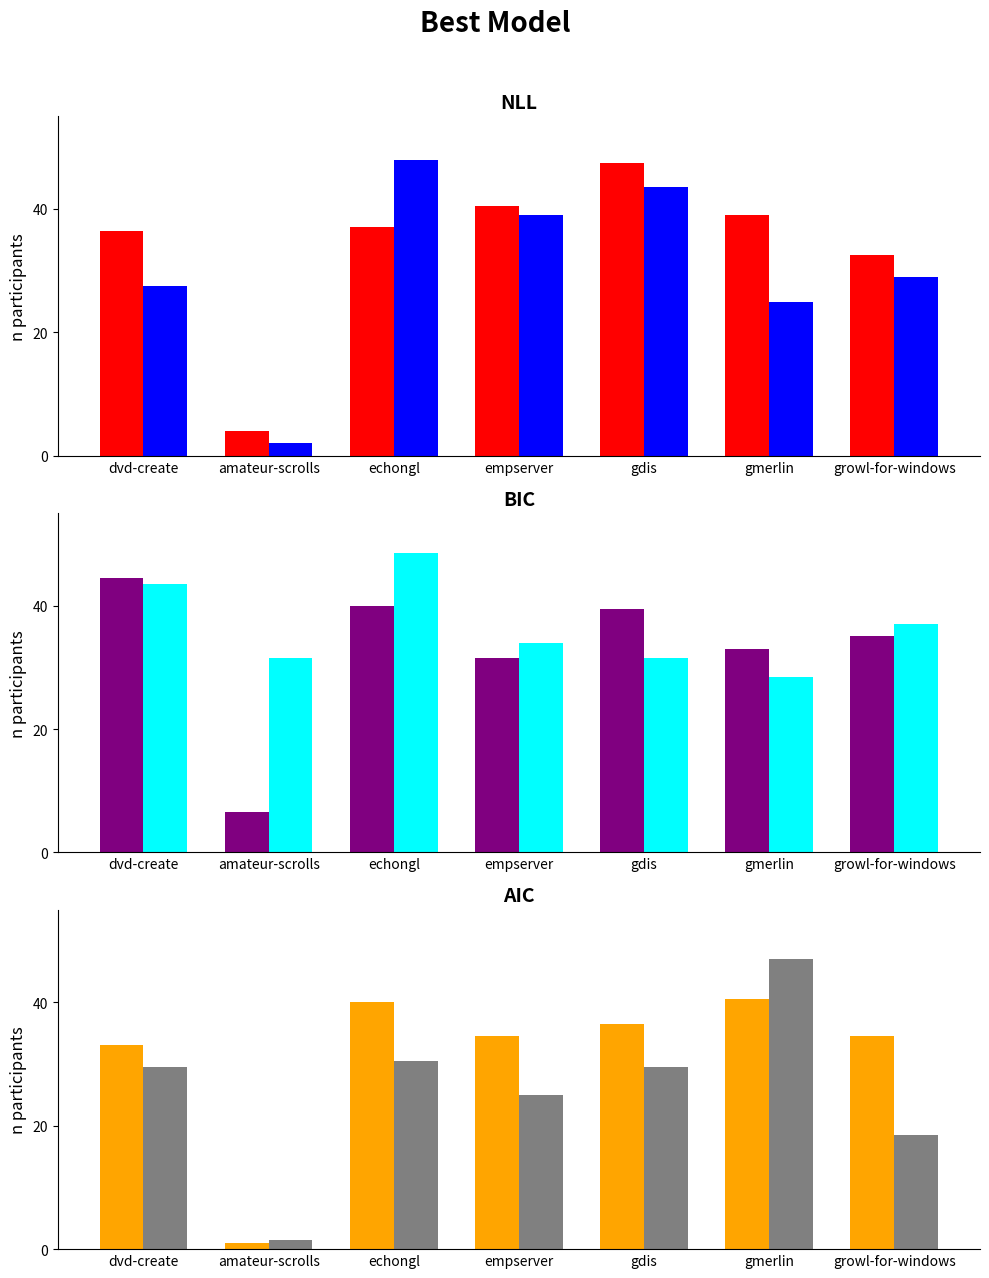

List the labels in order of gdis.csv value, smallest first.

amateur-scrolls, gmerlin, dvd-create, growl-for-windows, empserver, gdis, echongl